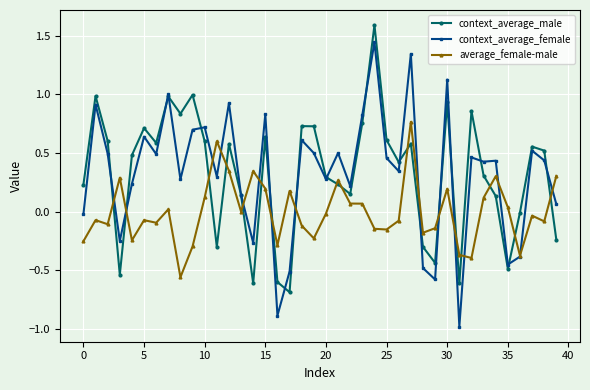

In context_average_female, how many points are higher than both neighbors (excluding endpoints)?

14